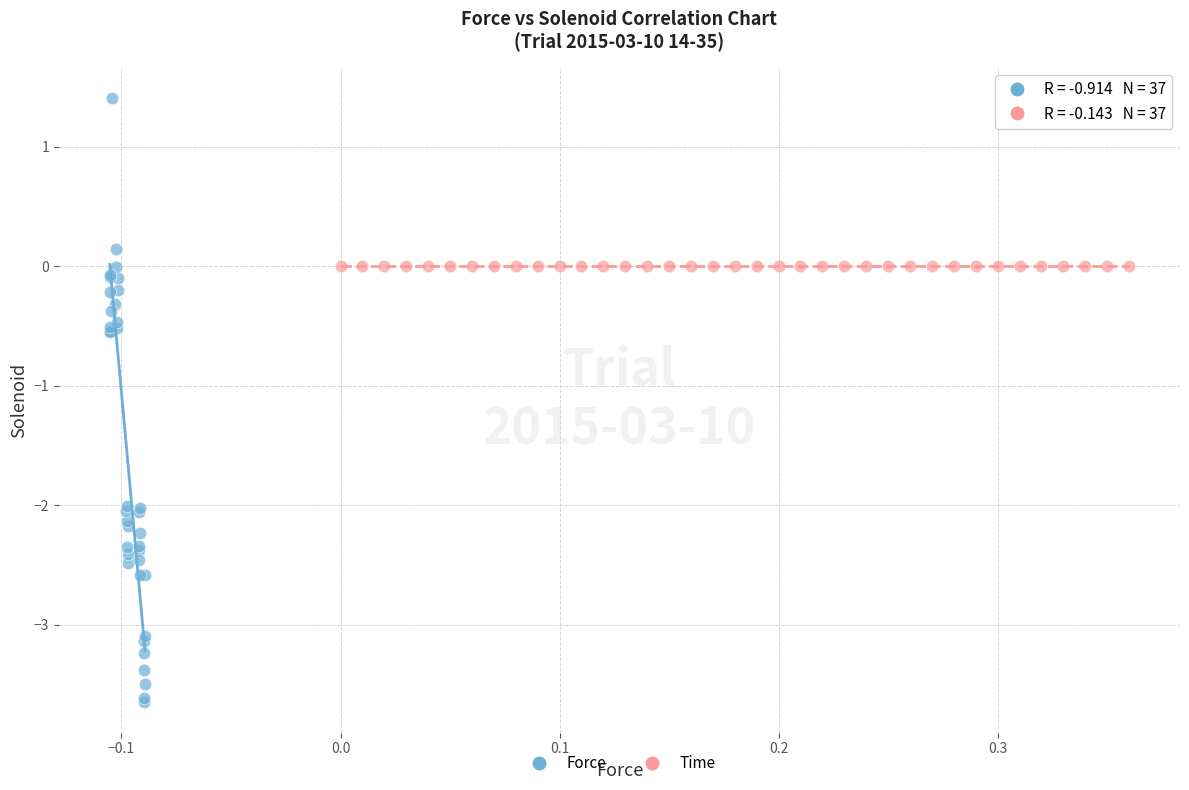

Which series contains the highest Y value?

Force